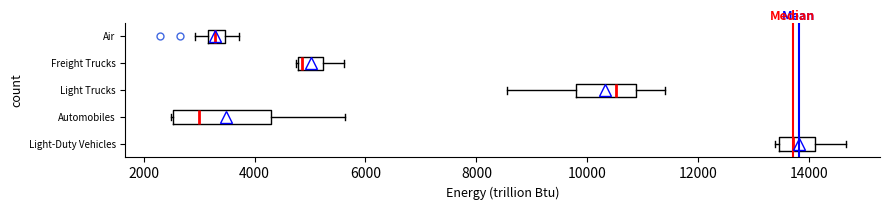

Which box has the furthest to the right median line?

Light-Duty Vehicles